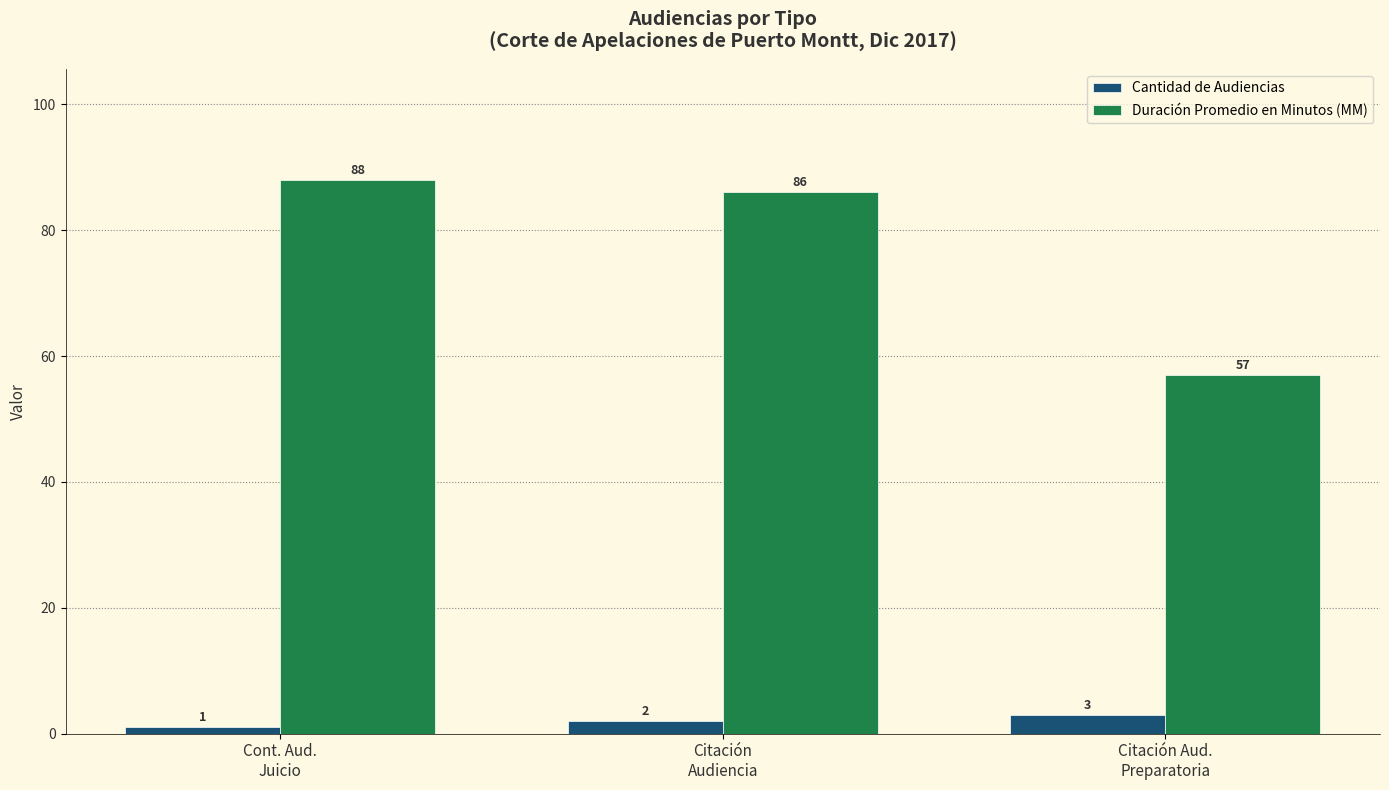

Which series has the largest total across all categories?

Duración Promedio en Minutos (MM)